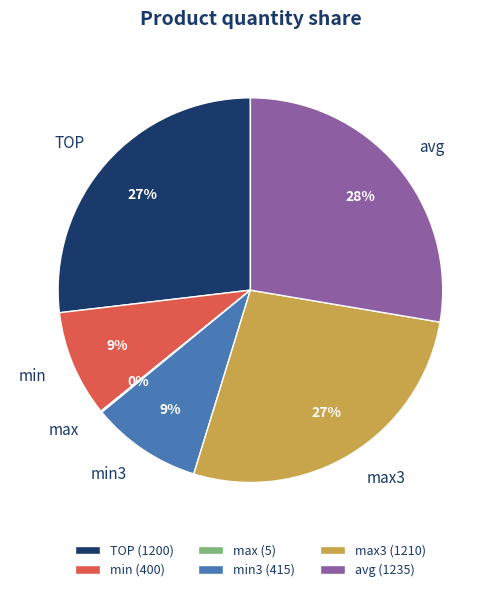

To the nearest percent, what percentage of the pie is min3?

9%